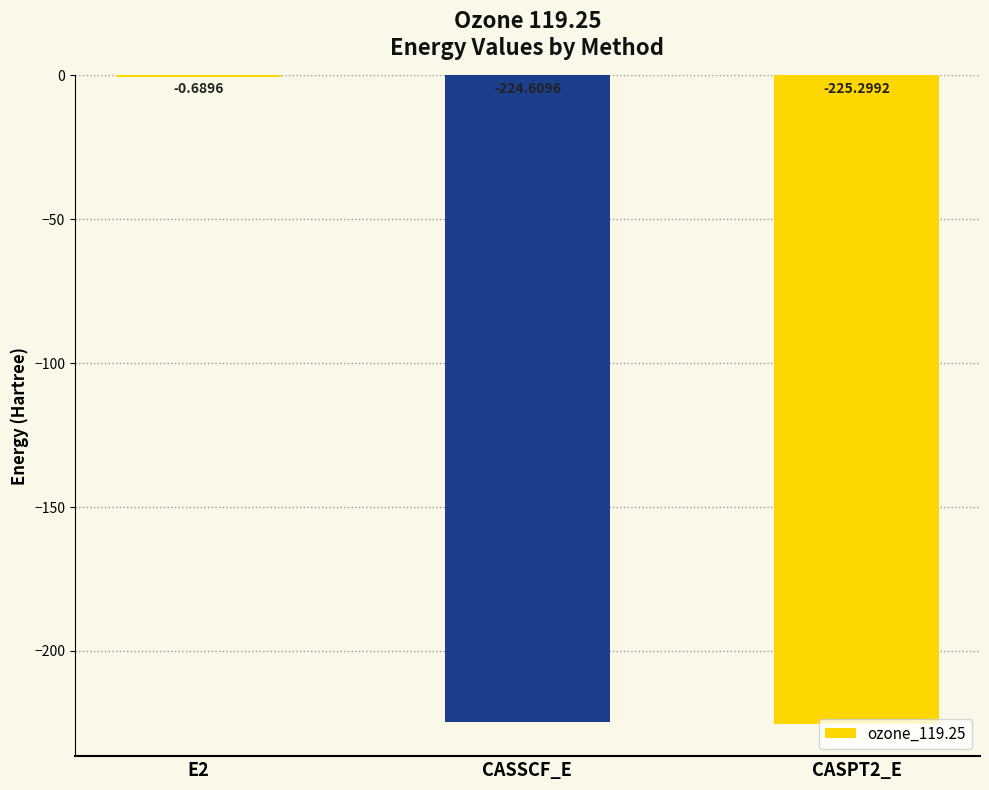

How many distinct data groups are displayed?

1